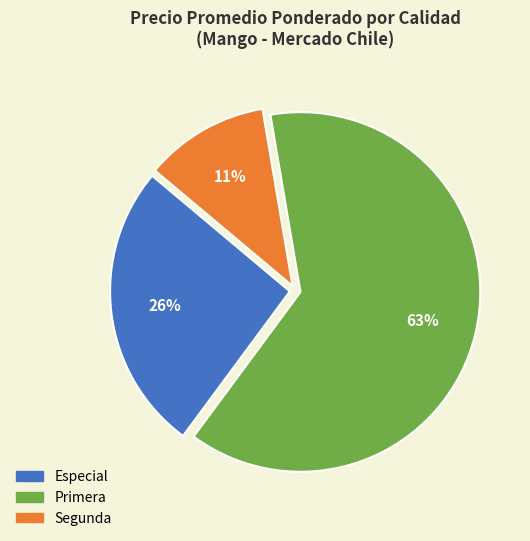

Which slice is the largest?

Primera